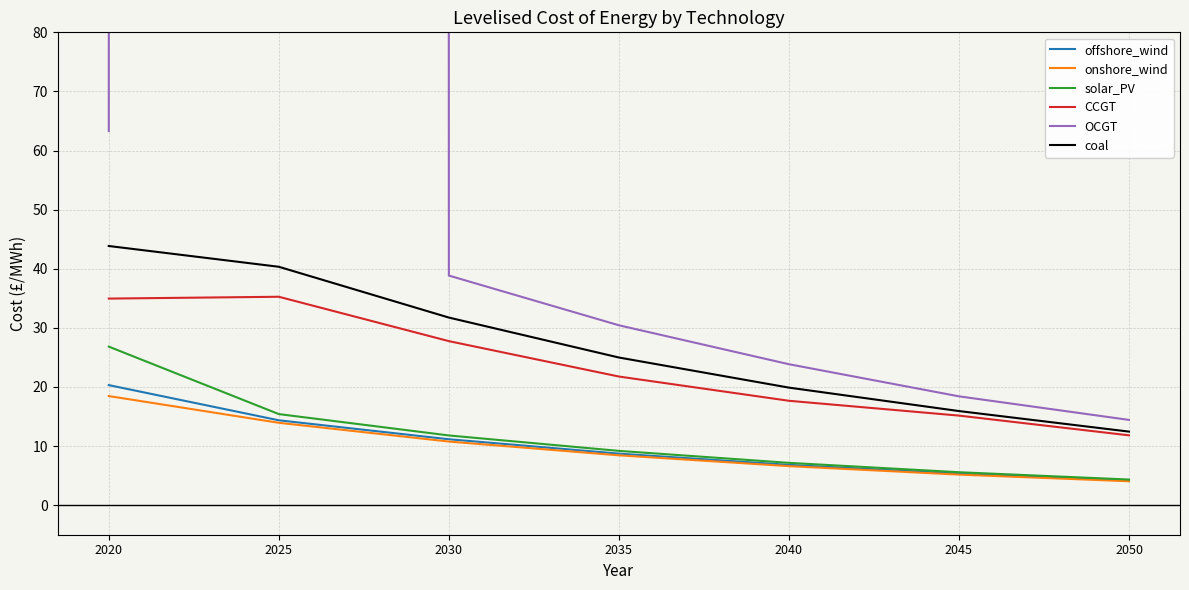

What is the difference between the maximum and minimum values in the CCGT series?

23.4